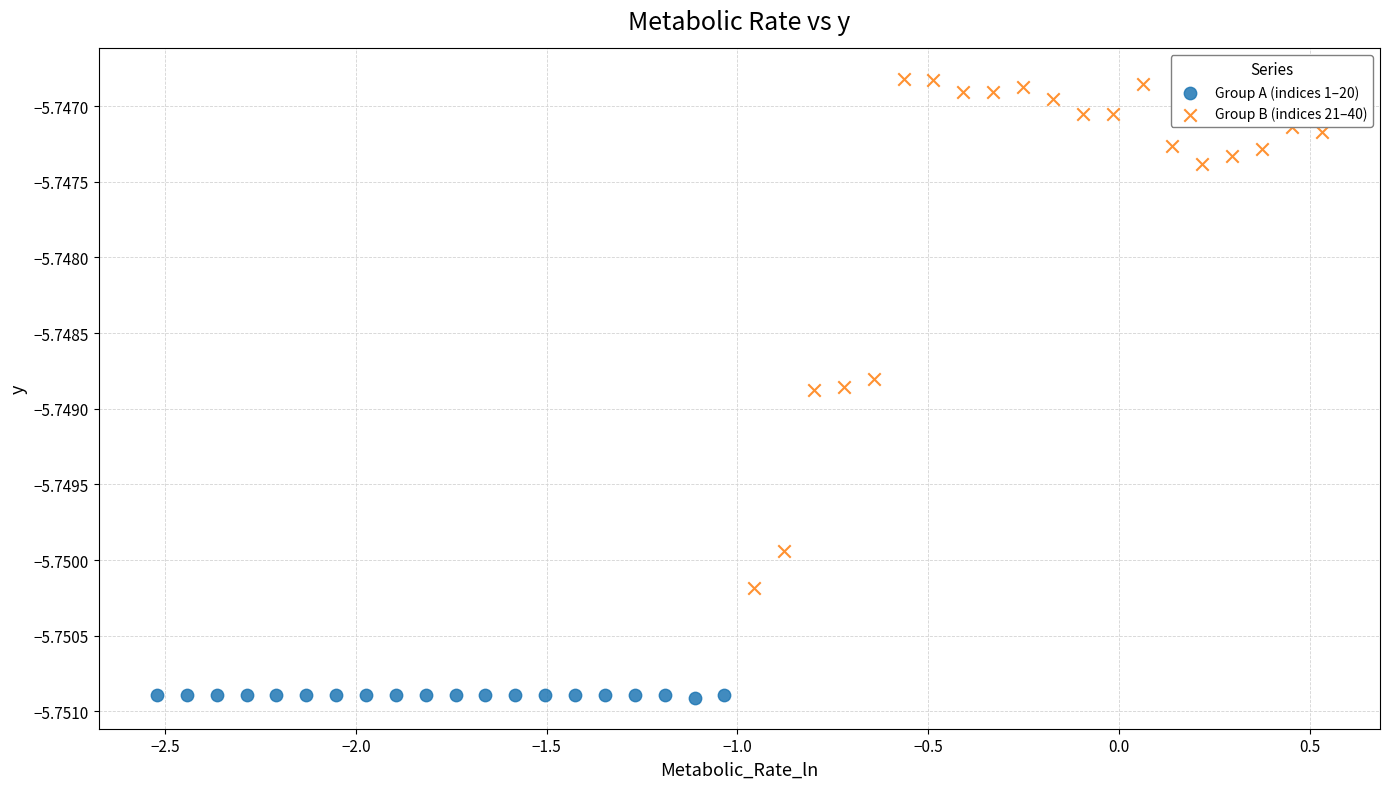

Which series has the largest Y range (max minus min)?

Group B (indices 21–40)